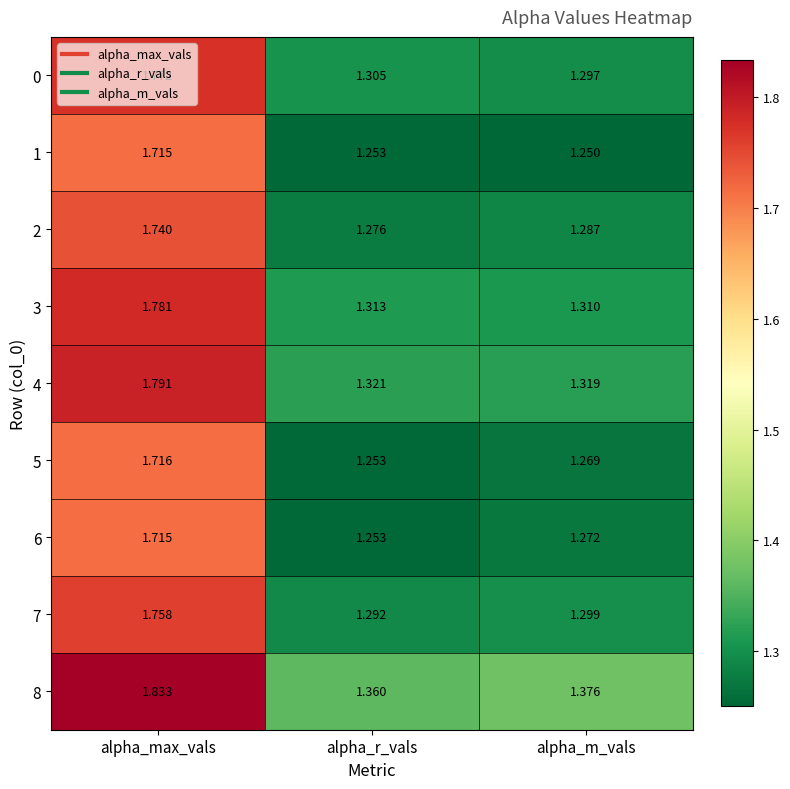

At which category does the chart reach its peak across all series?

alpha_max_vals